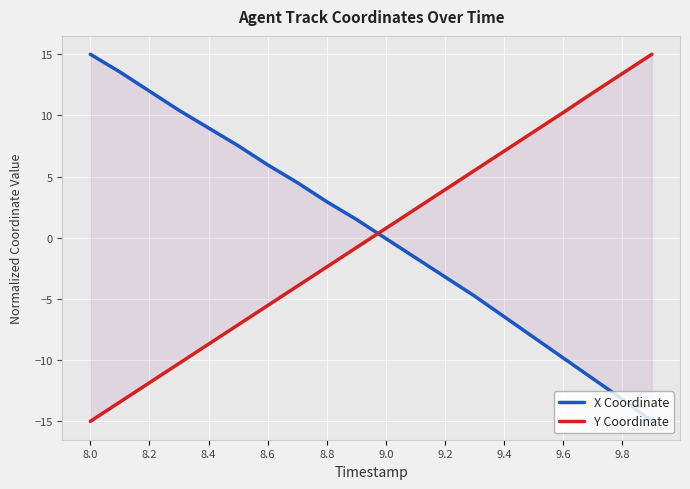

After their last crossing, which series has the higher values: X Coordinate or Y Coordinate?

Y Coordinate